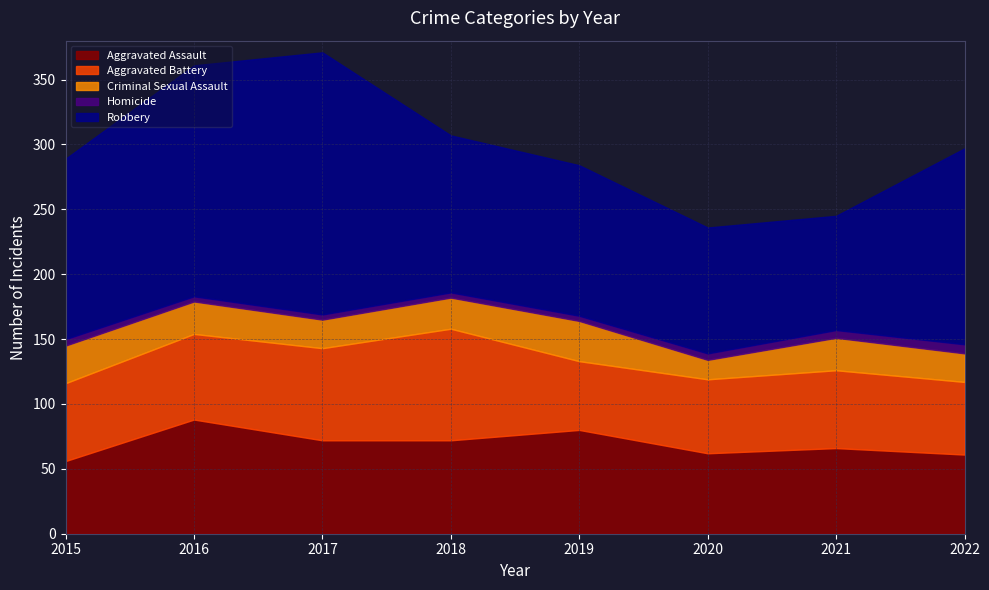

What is the difference between the Robbery values at 2019 and 2017?

86